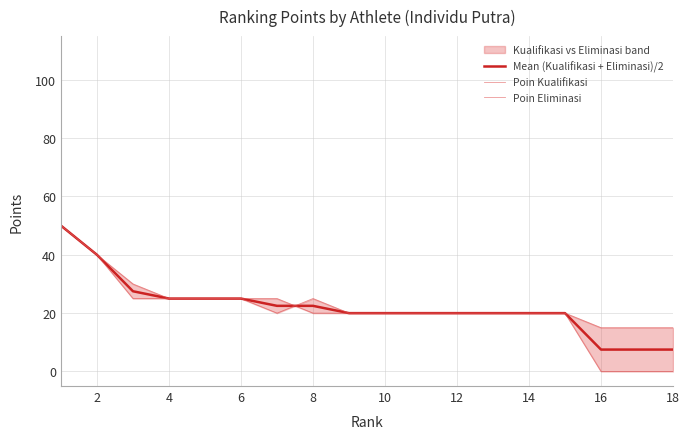

Does the chart display data point markers on the line(s)?

No